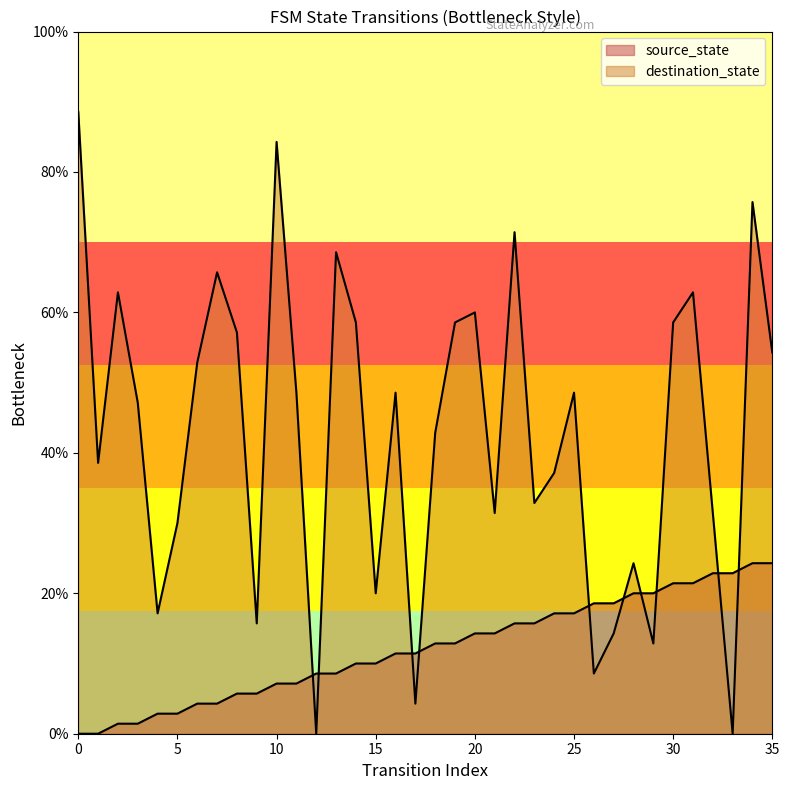

The source_state series shows 8.6 at 13. True or false?

True